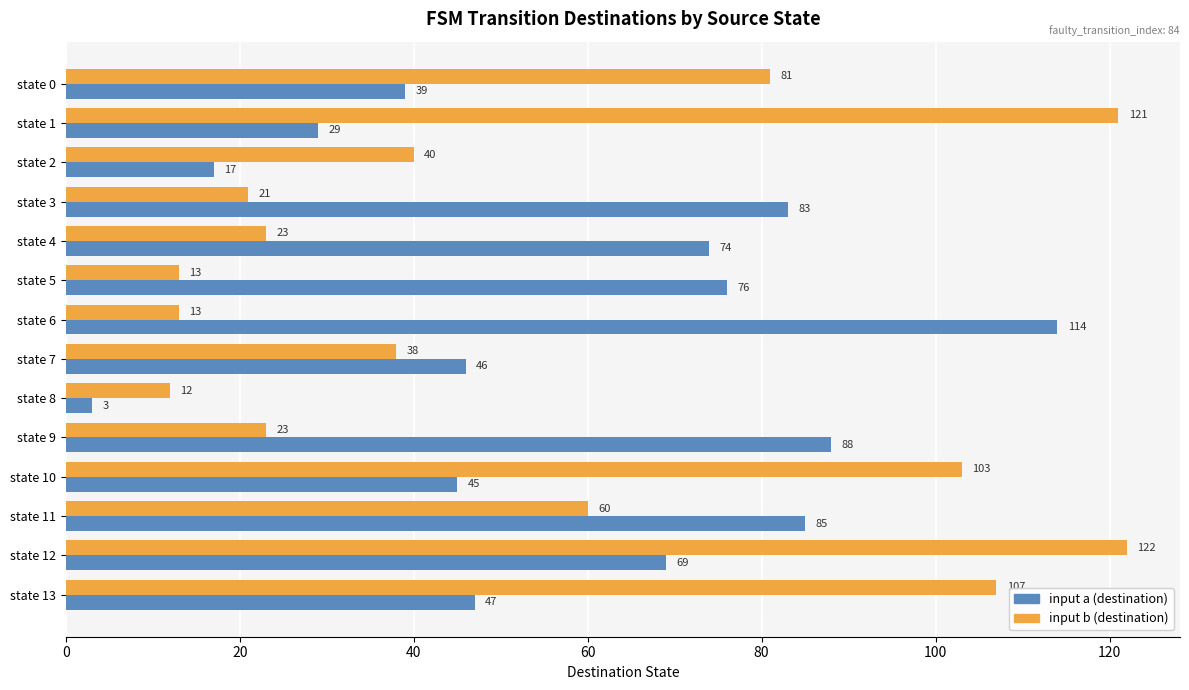

Which series has the widest spread of values?

input a (destination)